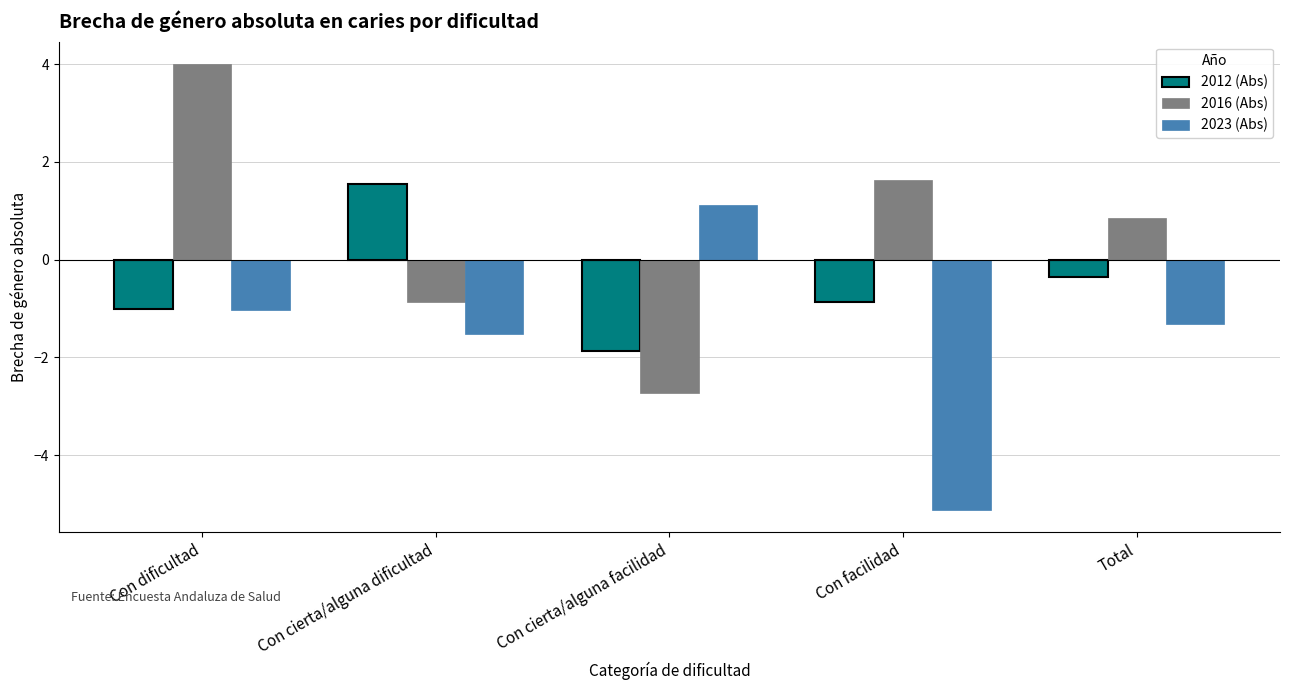

How many groups of bars are there?

5